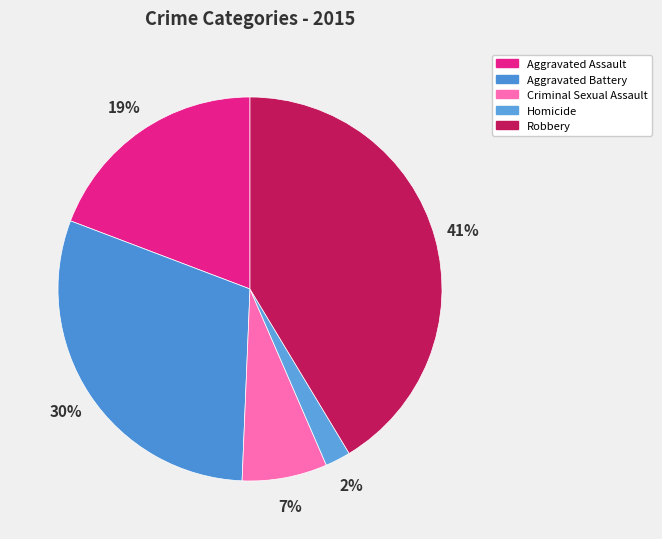

How many slices are in this pie chart?

5